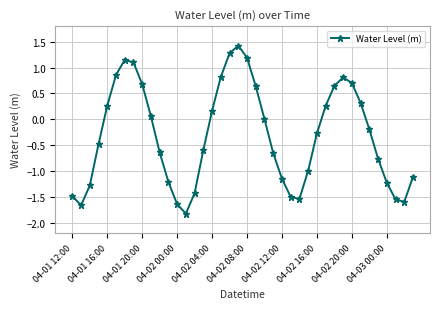

What is the greatest value displayed?

1.4